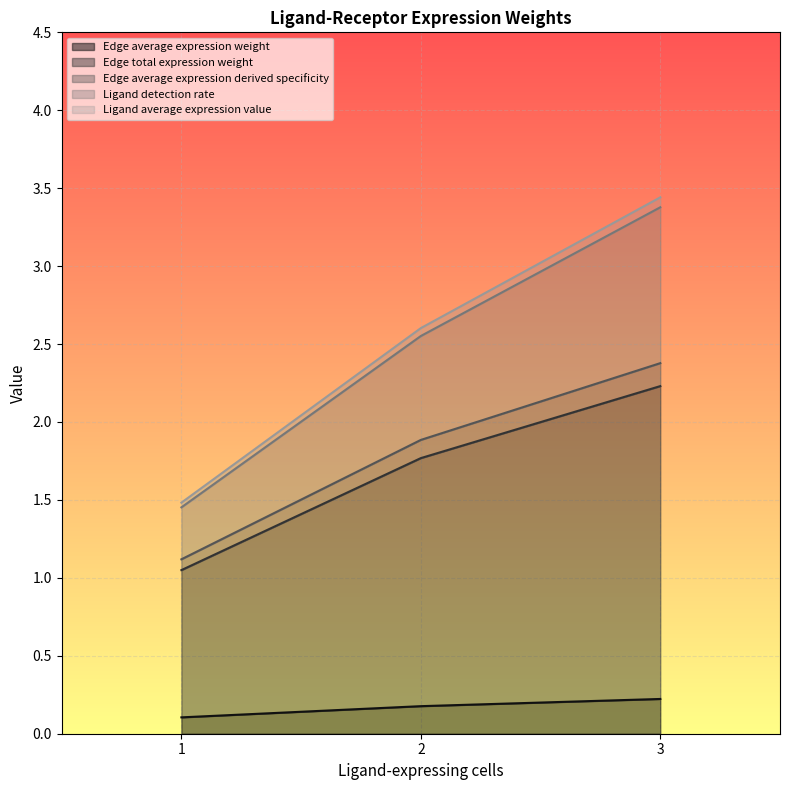

At which category is the sum across all series the highest?

3